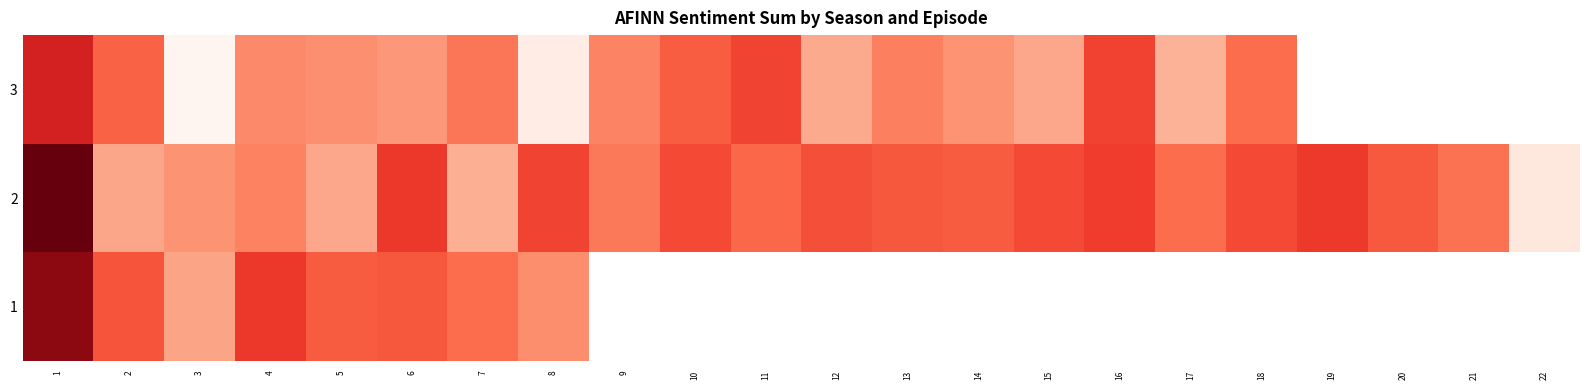

List the labels in order of value, largest first.

1, 16, 11, 10, 2, 18, 7, 13, 9, 4, 5, 14, 6, 15, 12, 17, 8, 3, 19, 20, 21, 22